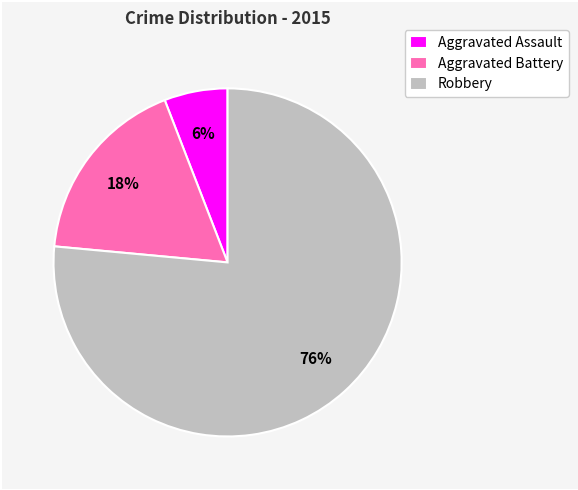

To the nearest percent, what is the combined percentage of Aggravated Assault and Aggravated Battery?

24%